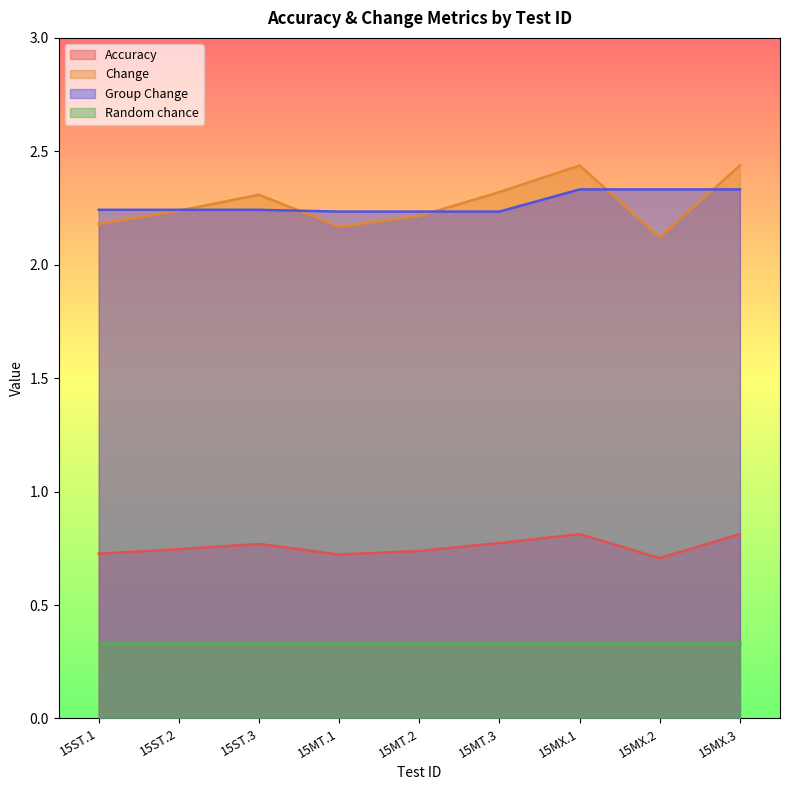

Does the chart display data point markers on the line(s)?

No